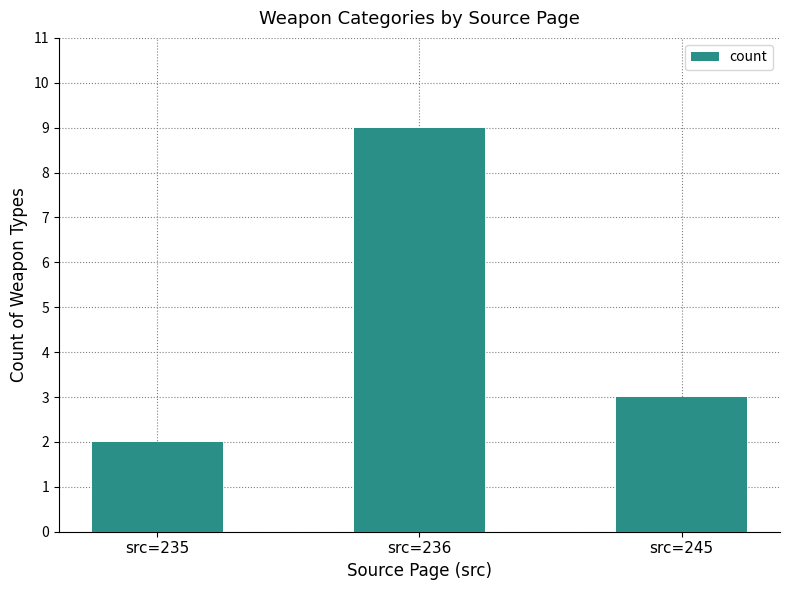

How many data points are less than 3?

1